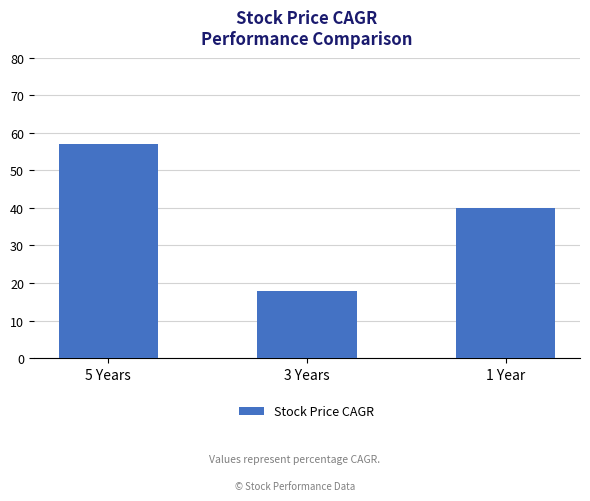

How many data points does each series have?

3